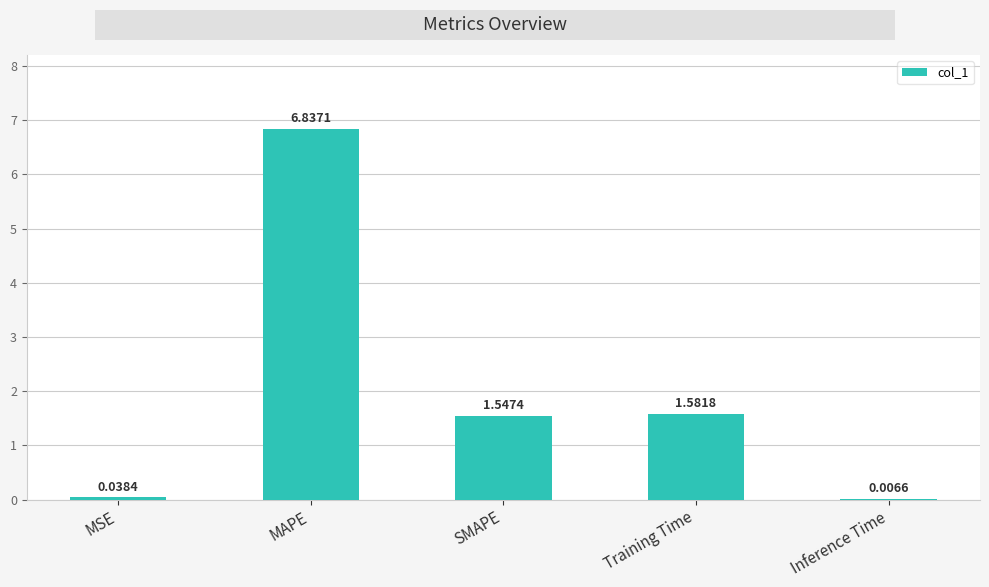

At which label does the data first exceed 1?

MAPE